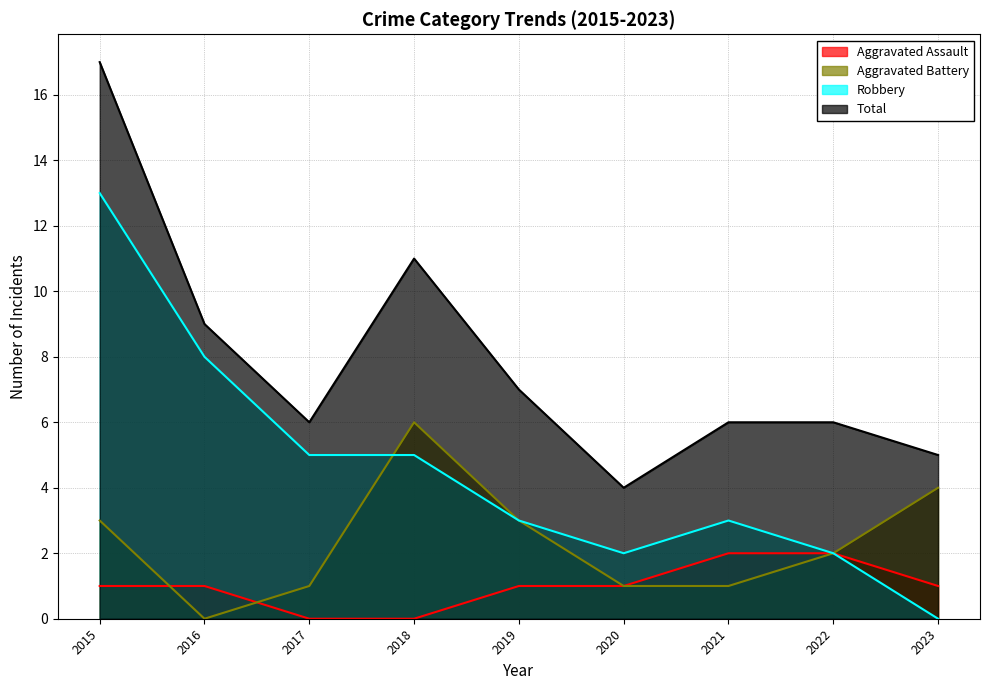

Reading left to right, extract all data points from this chart.

Aggravated Assault: 2015=1	2016=1	2017=0	2018=0	2019=1	2020=1	2021=2	2022=2	2023=1
Aggravated Battery: 2015=3	2016=0	2017=1	2018=6	2019=3	2020=1	2021=1	2022=2	2023=4
Robbery: 2015=13	2016=8	2017=5	2018=5	2019=3	2020=2	2021=3	2022=2	2023=0
Total: 2015=17	2016=9	2017=6	2018=11	2019=7	2020=4	2021=6	2022=6	2023=5